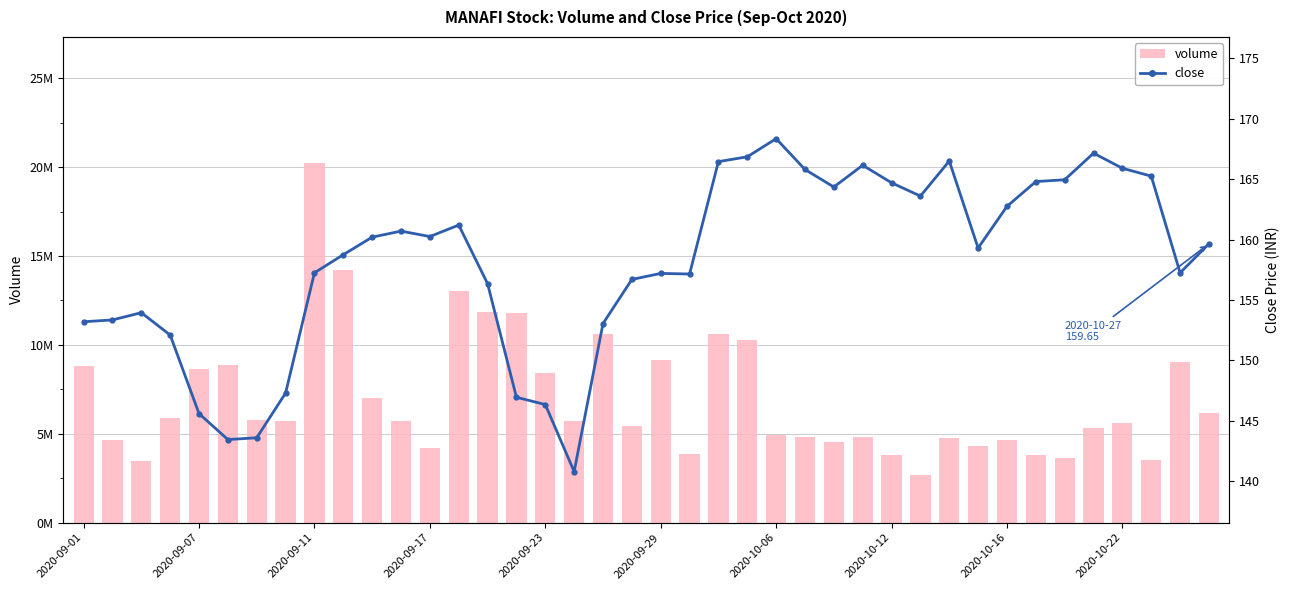

Does the chart contain stacked bars?

No